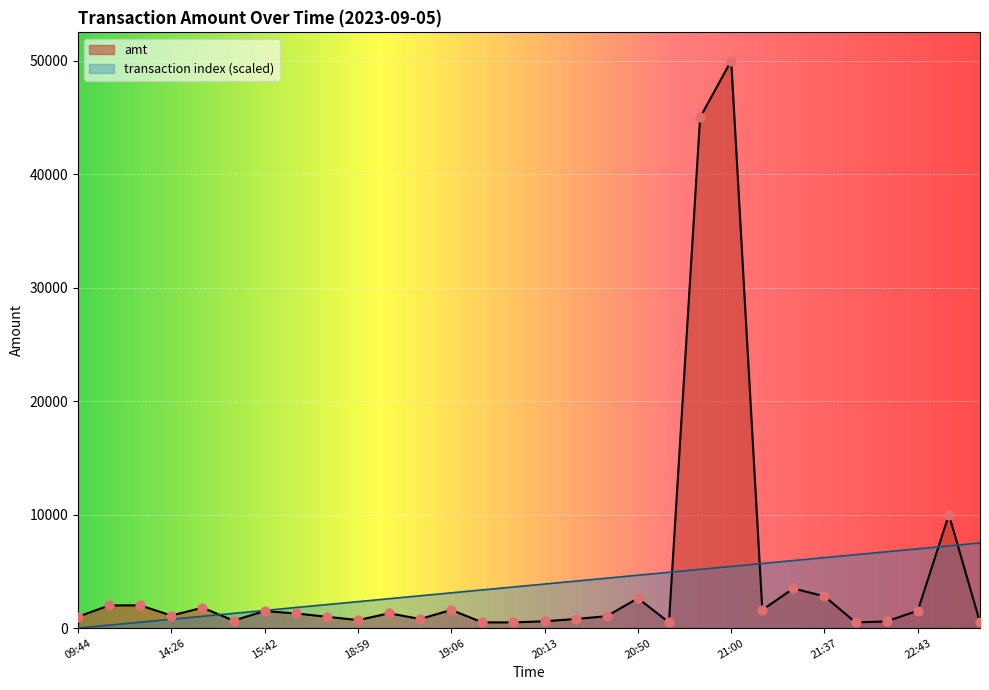

Is the value of transaction_index at 21:14 greater than the value of amt at 21:14?

Yes